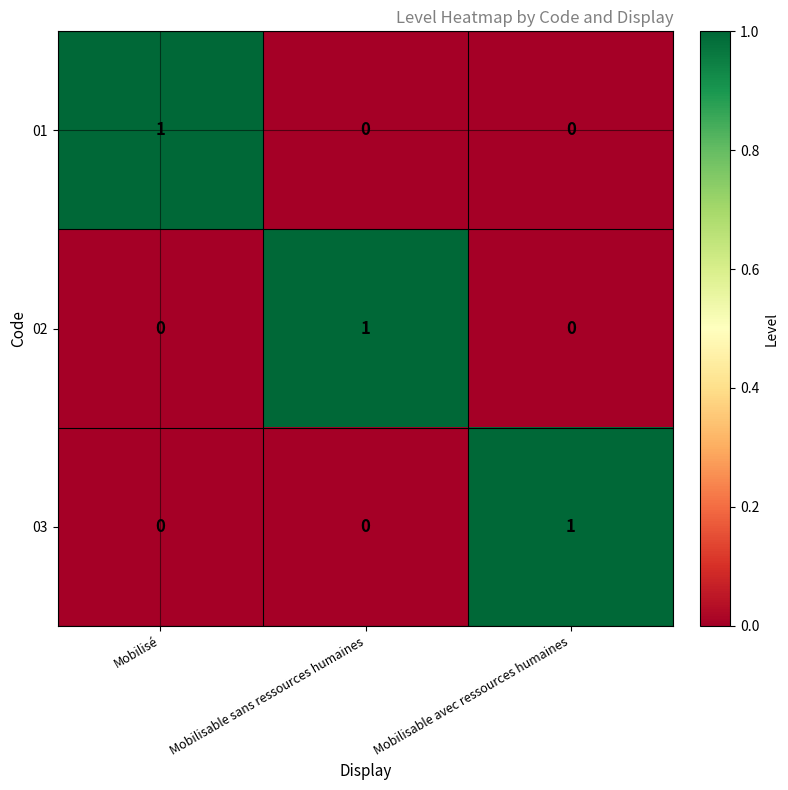

Reading right to left, extract all data points from this chart.

01: Mobilisable avec ressources humaines=0	Mobilisable sans ressources humaines=0	Mobilisé=1
02: Mobilisable avec ressources humaines=0	Mobilisable sans ressources humaines=1	Mobilisé=0
03: Mobilisable avec ressources humaines=1	Mobilisable sans ressources humaines=0	Mobilisé=0